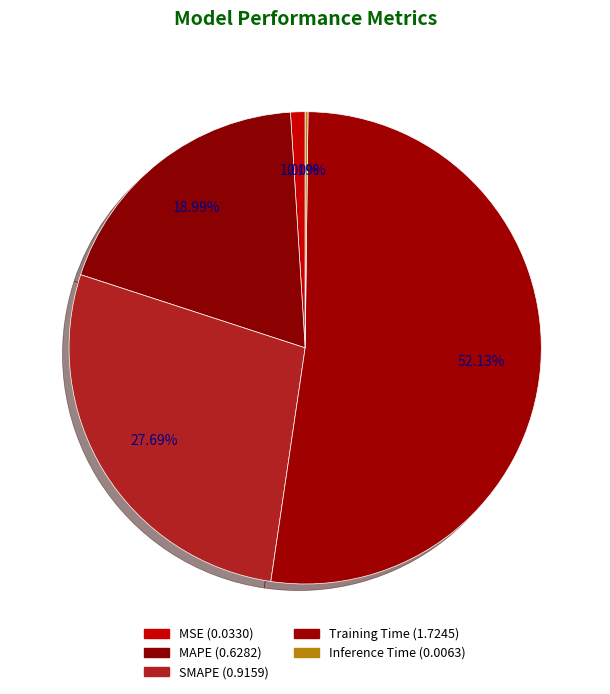

Which slice is the largest?

Training Time